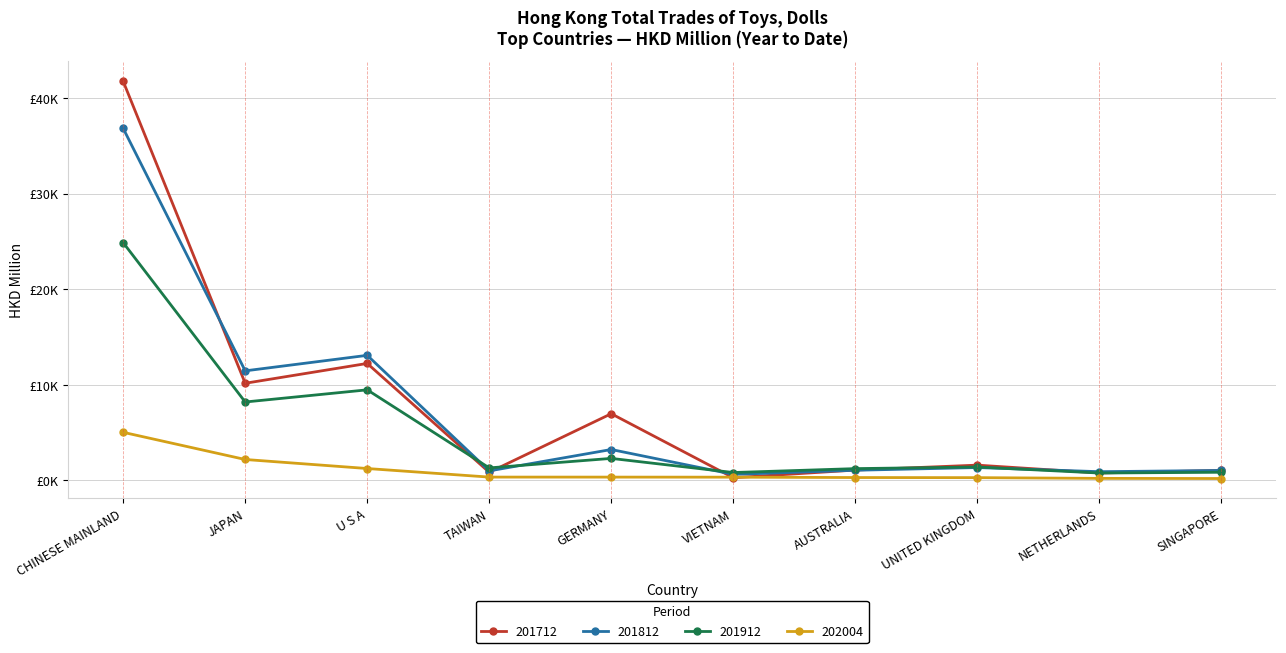

Is this an area chart (filled region under the line)?

No